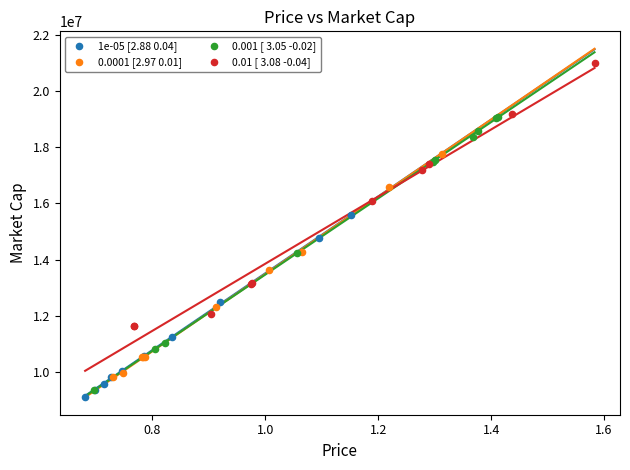

What are all the series names shown in the legend?

1e-05 [2.88 0.04], 0.0001 [2.97 0.01], 0.001 [ 3.05 -0.02], 0.01 [ 3.08 -0.04]